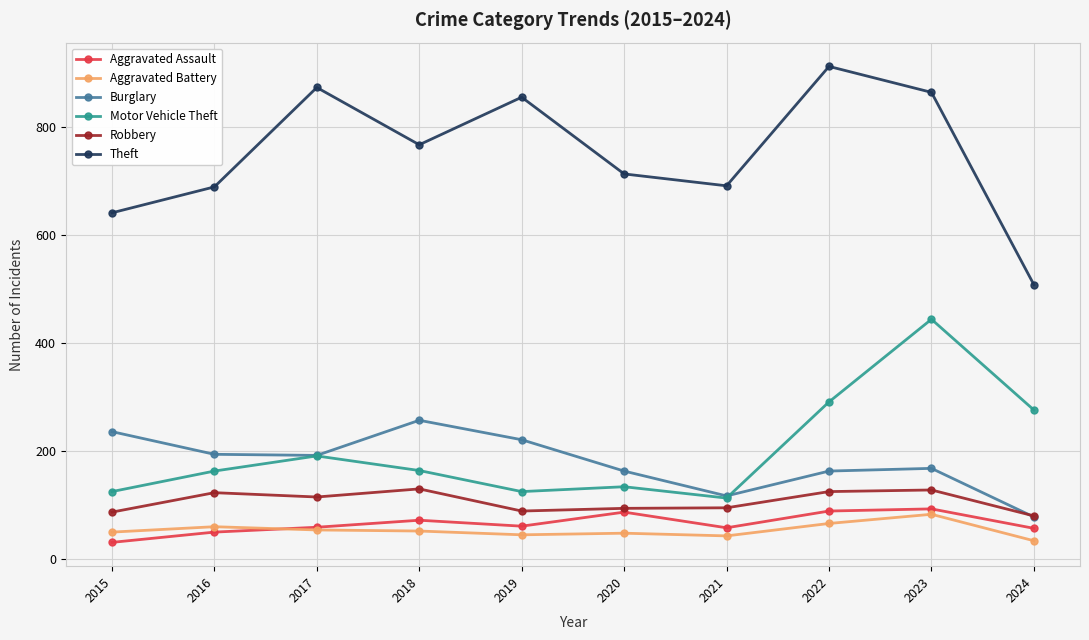

At which category does Robbery reach its first local peak?

2016